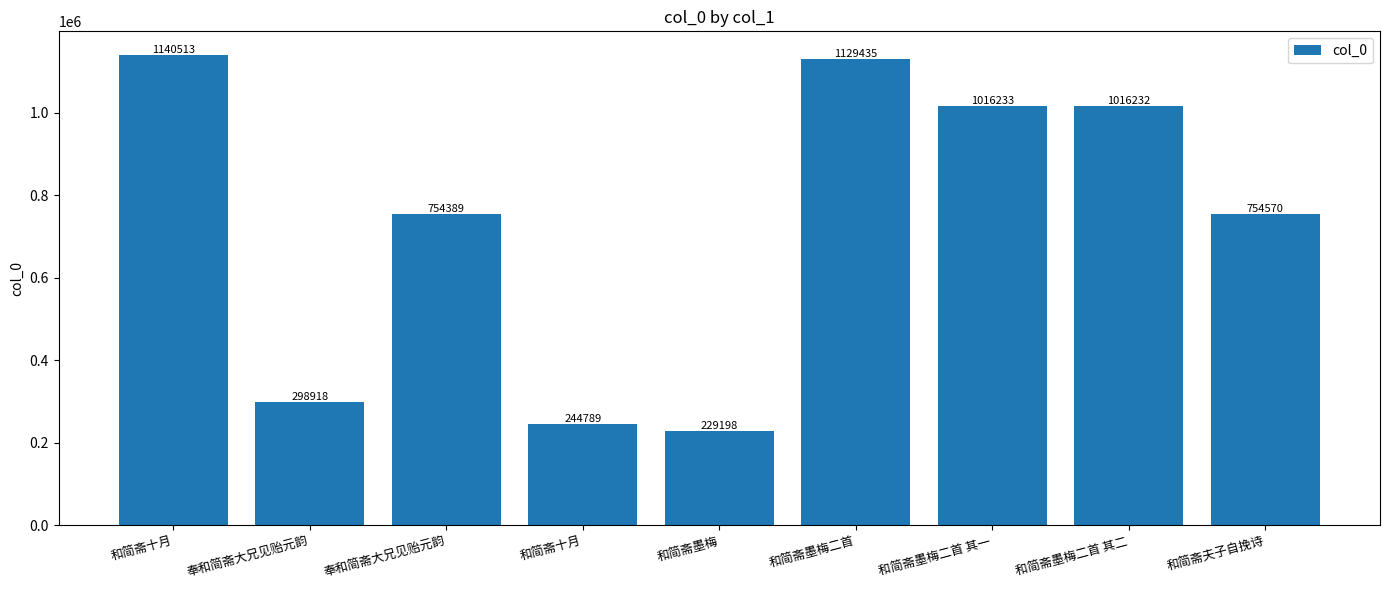

How many bars are there in total?

9